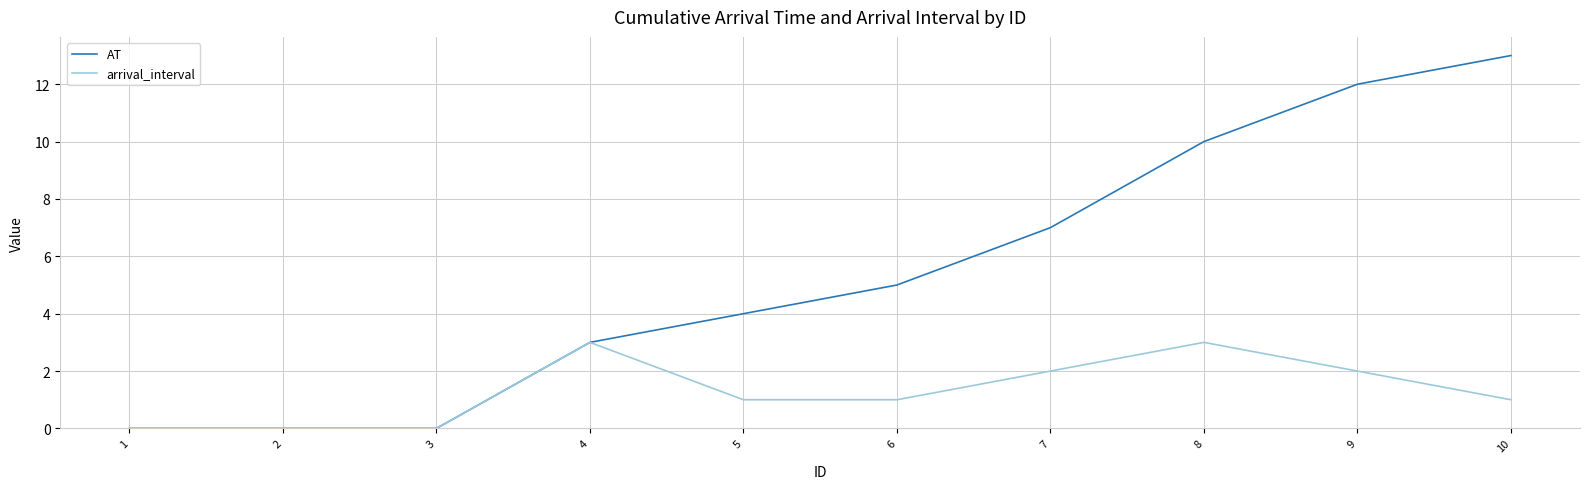

At 5, list the series in order from largest to smallest.

AT, arrival_interval